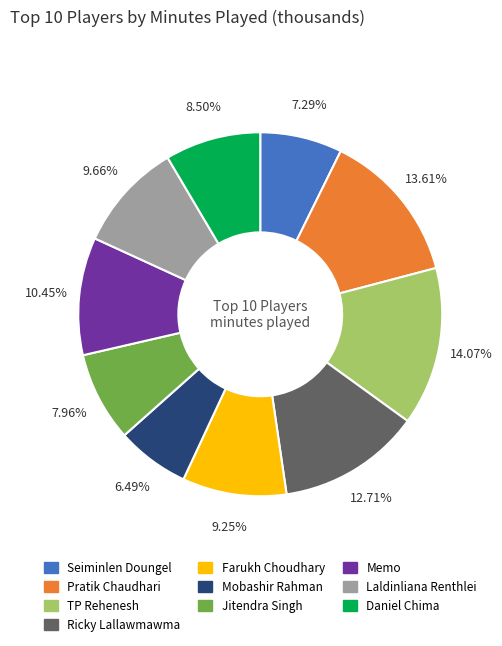

Is there a majority slice in this chart?

No